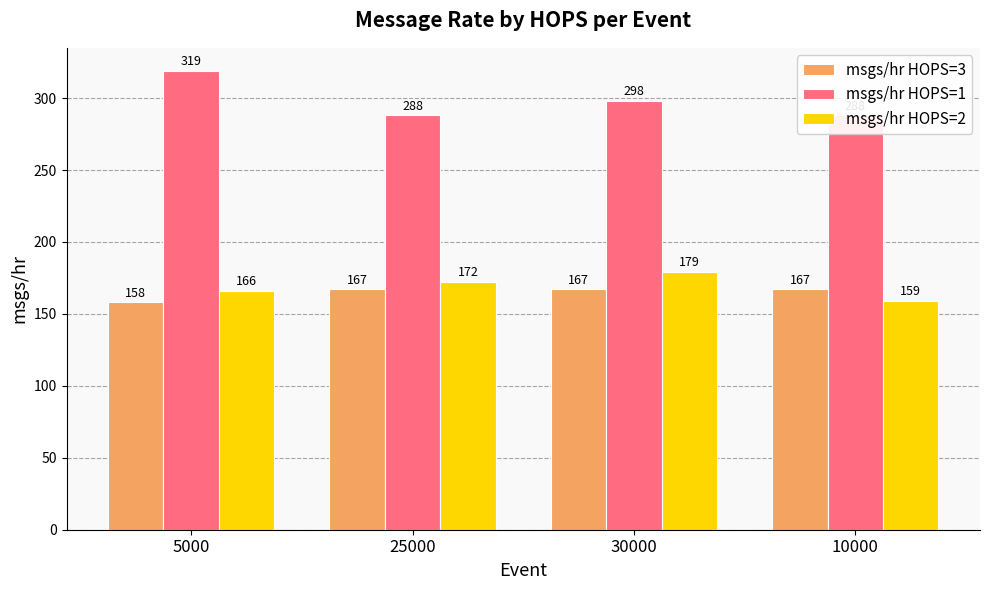

At which label does msgs/hr HOPS=1 reach its peak?

5000